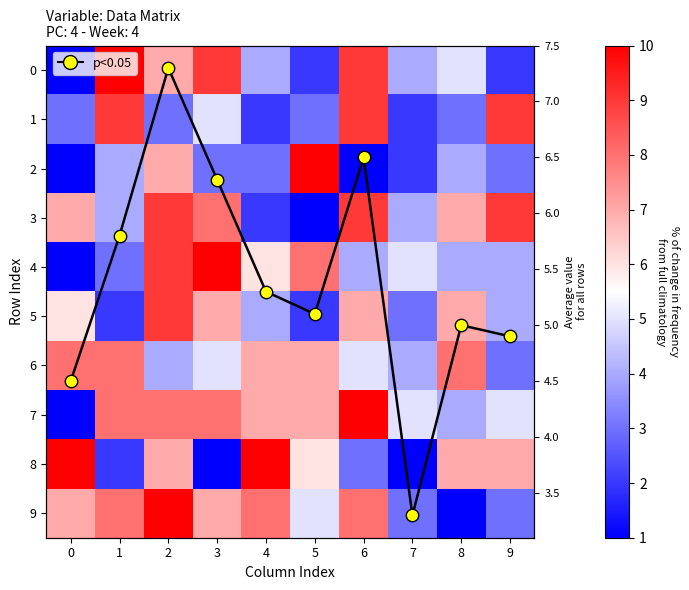

List the labels in order of 1 value, smallest first.

4, 7, 0, 2, 5, 8, 3, 1, 6, 9